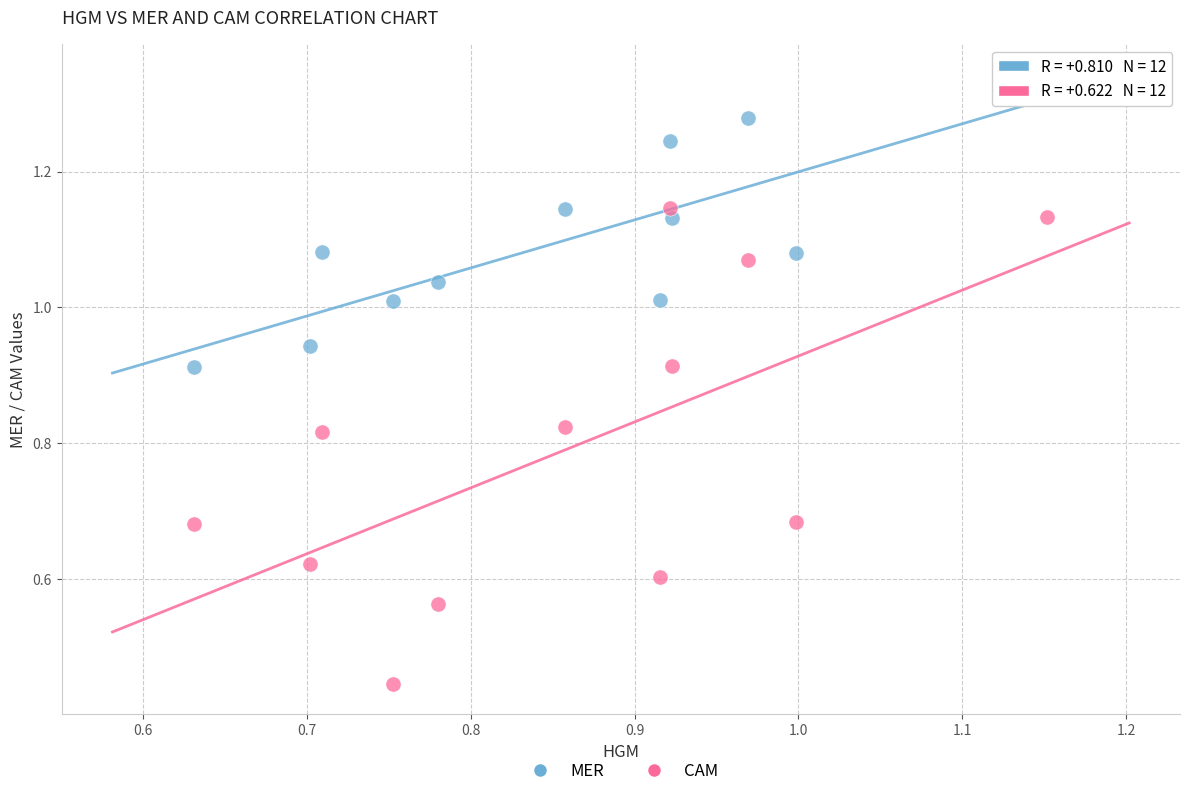

Which series reaches the maximum Y coordinate?

MER